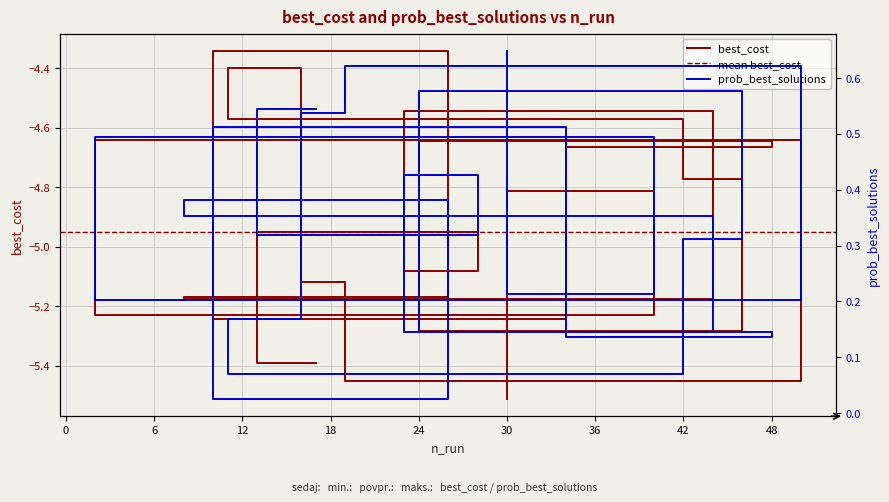

What is the label of the 12th point from the right?

34